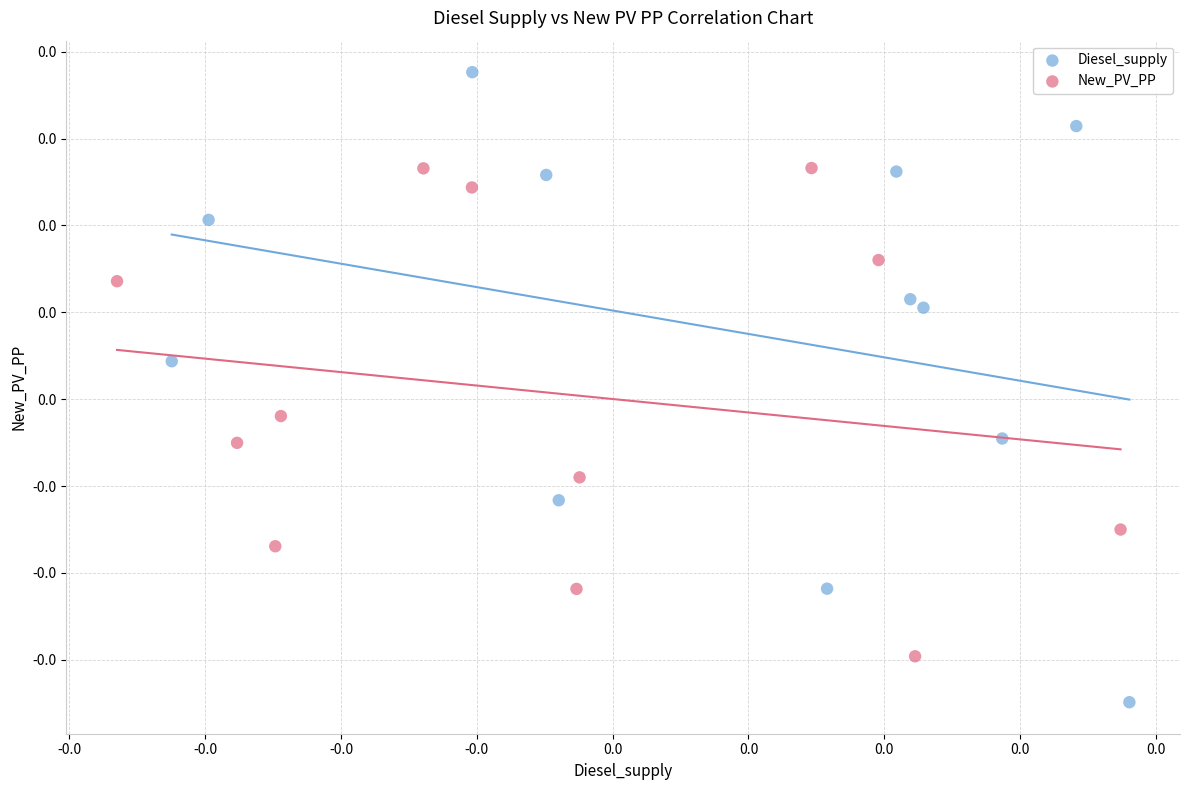

What are all the series names shown in the legend?

Diesel_supply, New_PV_PP